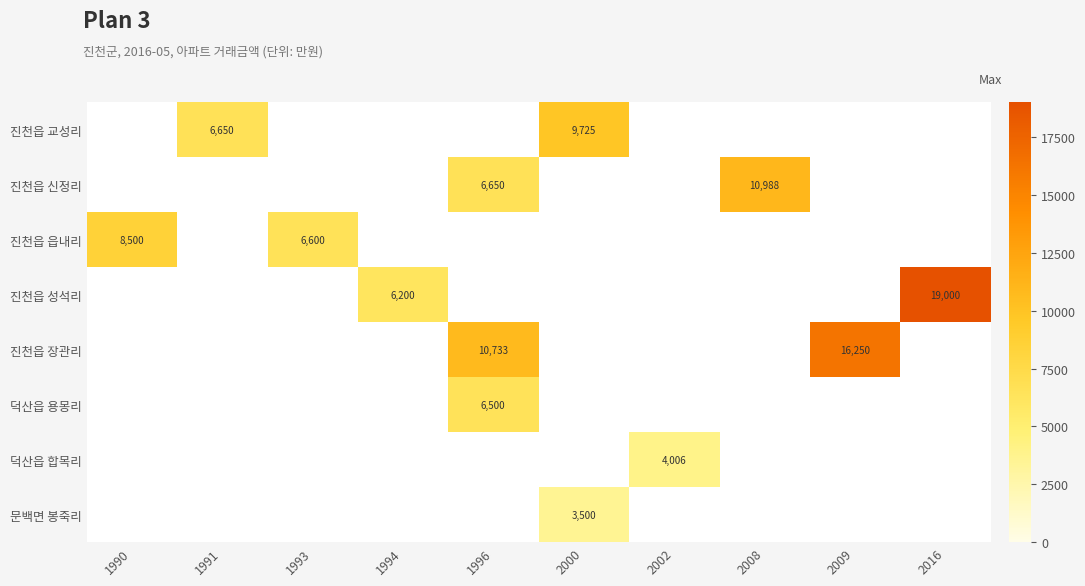

True or false: 진천읍 장관리 has a value of 16250 at 2009.

True